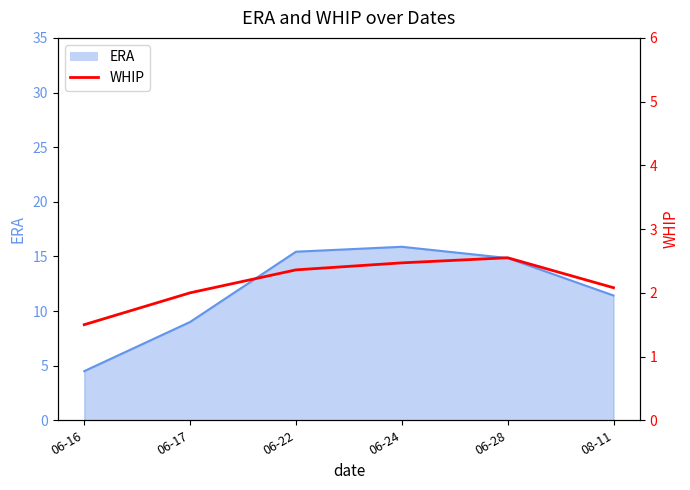

True or false: the data shows 3.2 at 08-11.

False